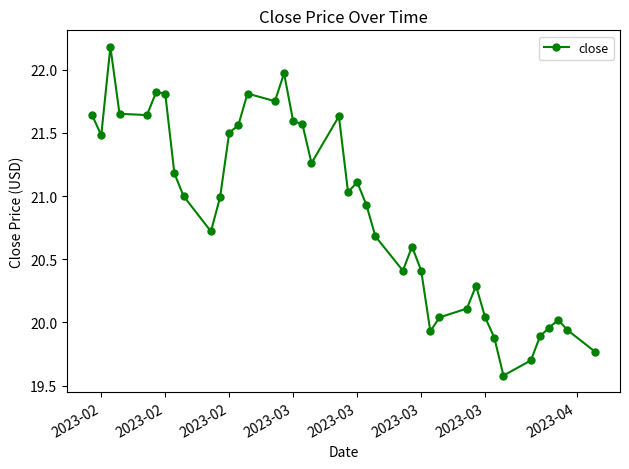

What is the smallest value displayed?

19.6